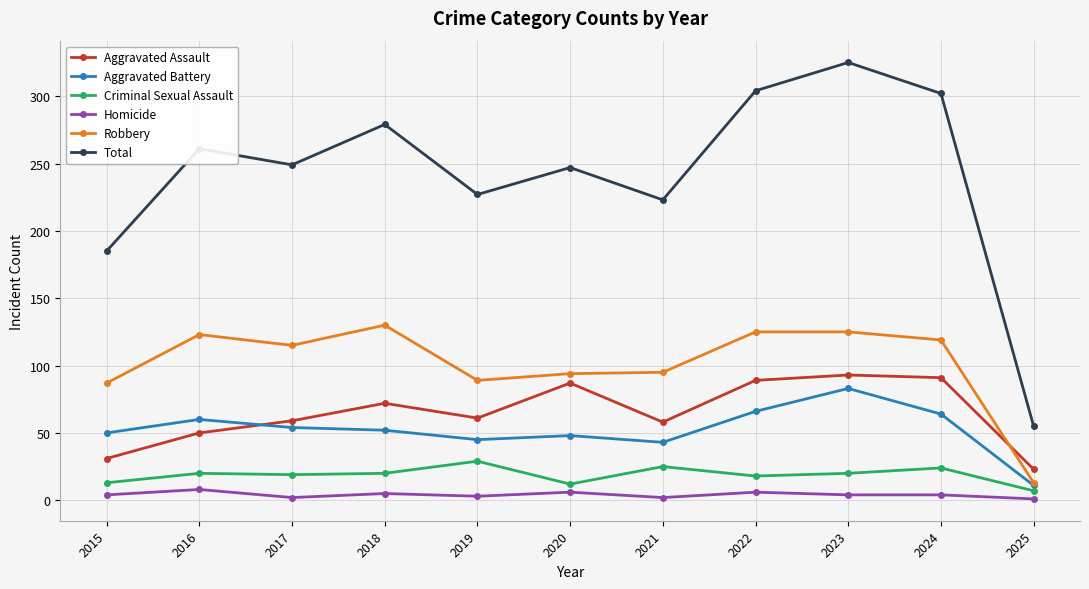

At 2021, list the series in order from smallest to largest.

Homicide, Criminal Sexual Assault, Aggravated Battery, Aggravated Assault, Robbery, Total